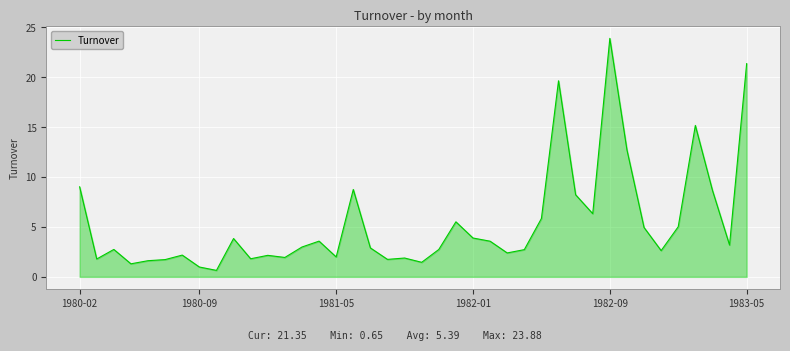

What is the greatest value displayed?

23.9